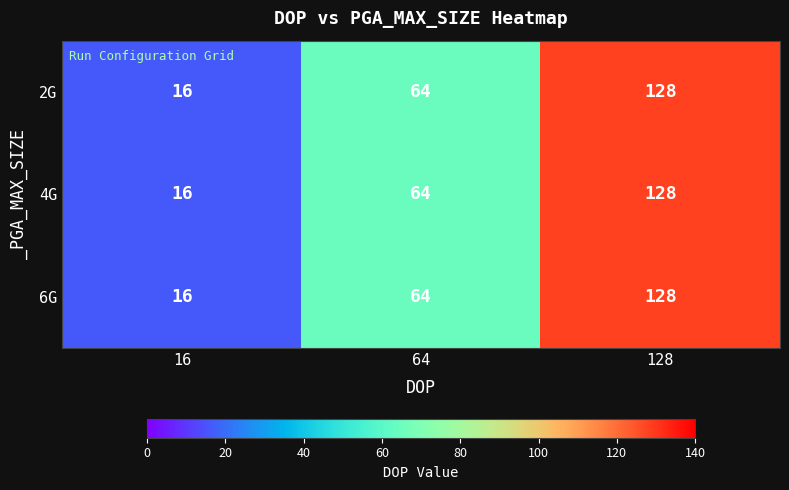

True or false: 6G has a value of 7 at 16.

False